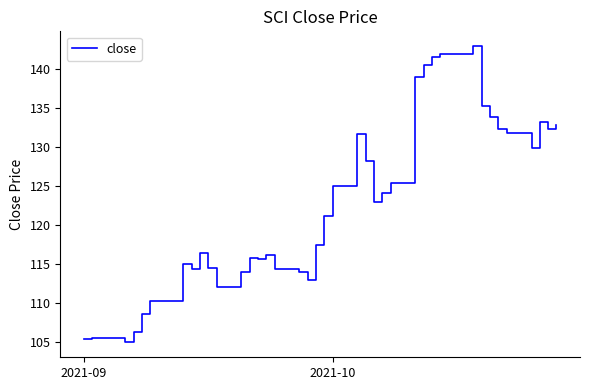

What is the smallest value displayed?

105.0